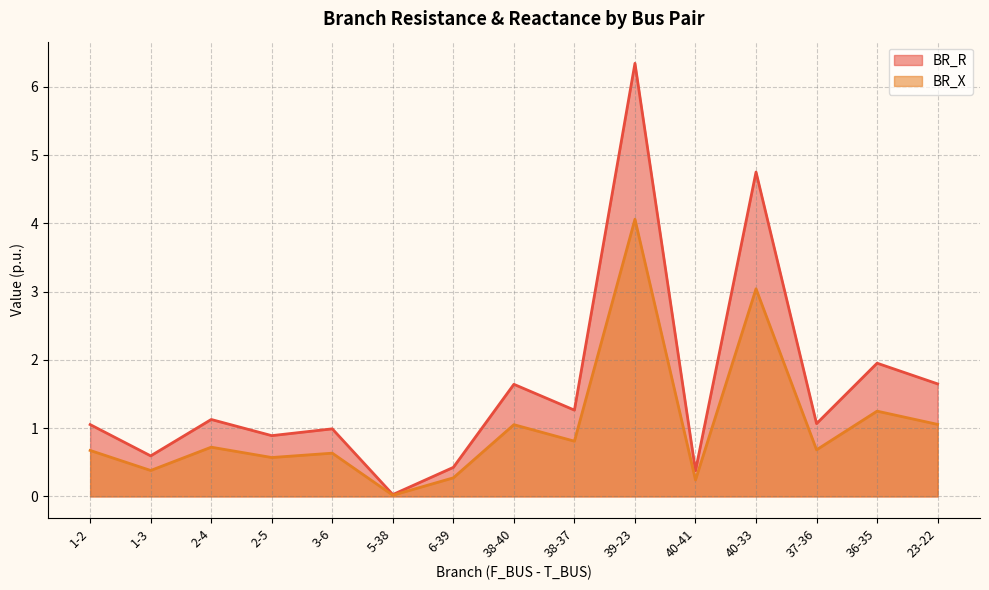

The BR_X series shows 0.9 at 36-35. True or false?

False